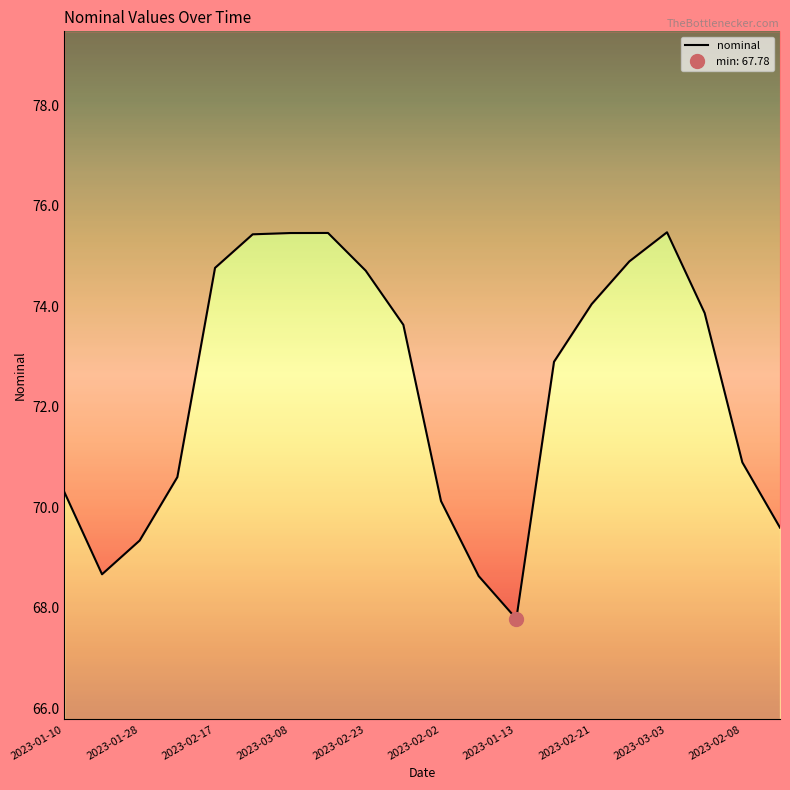

True or false: there are more than 2 points higher than both neighbors.

False